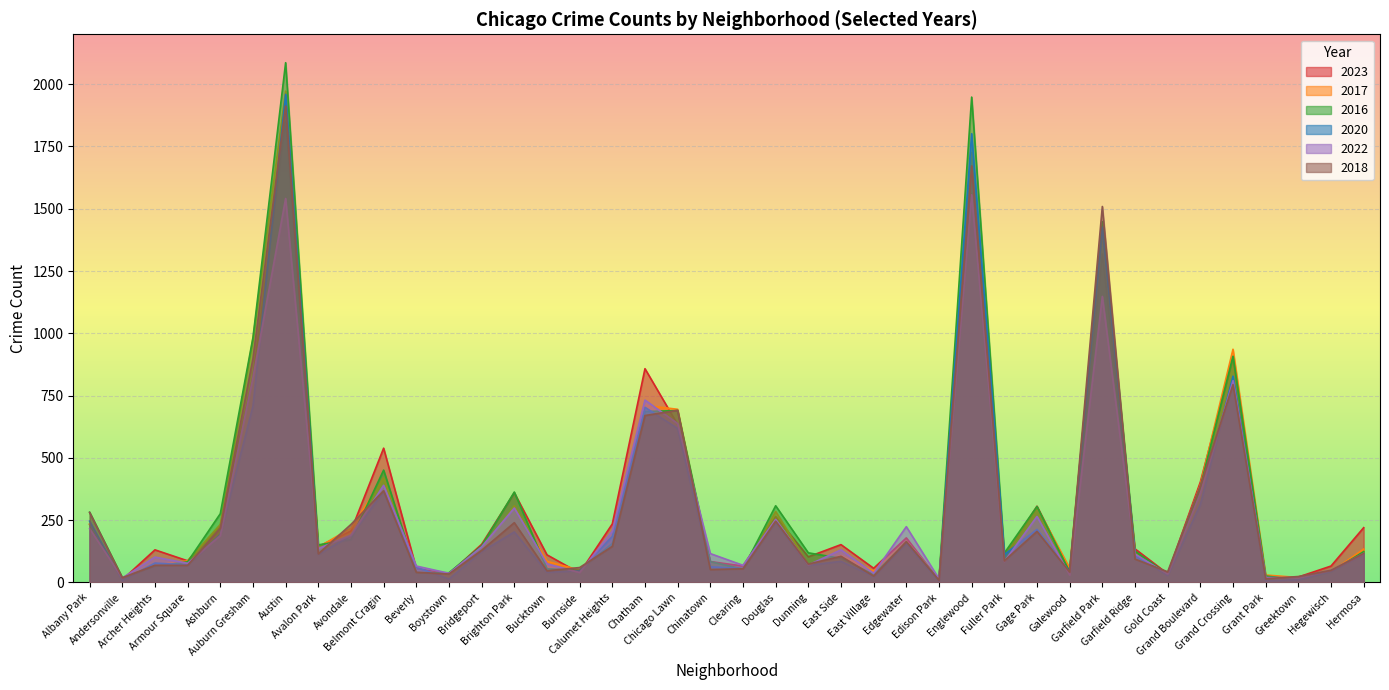

What is the sum of all 2017 values?

12691